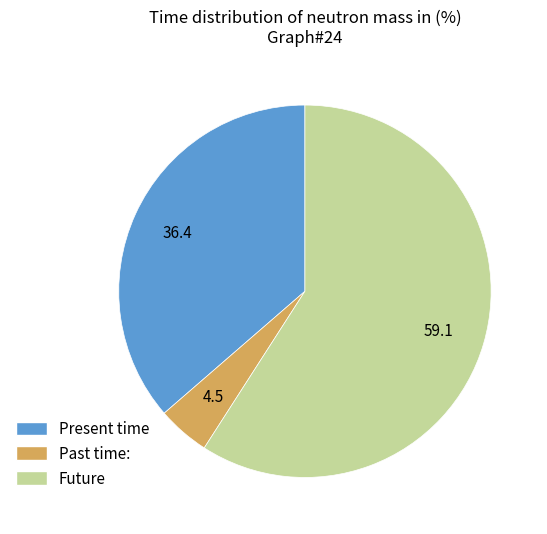

Rank the categories by value from highest to lowest.

Future, Present time, Past time: